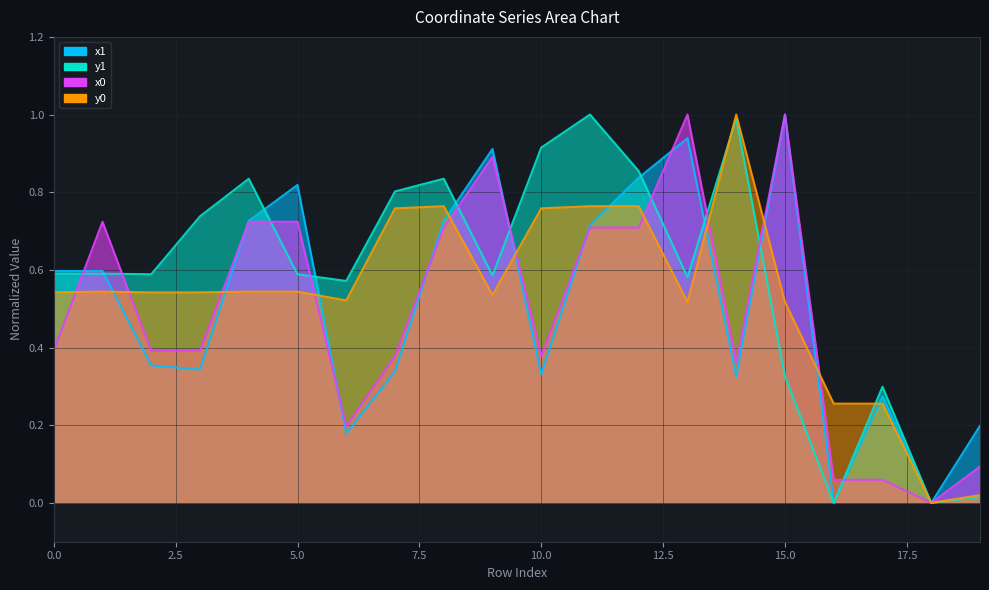

Which category has the lowest value across all series?

16